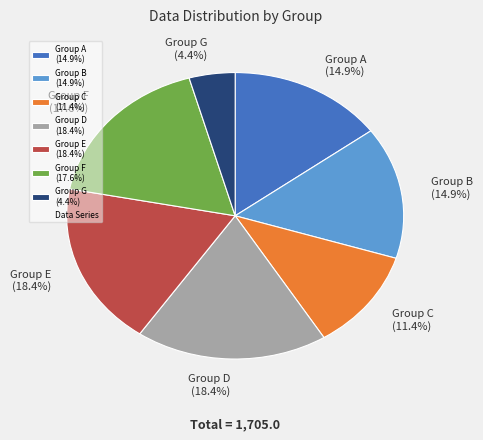

Combined, what portion of the pie is Group E (18.4%) and Group F (17.6%)?

36.0%